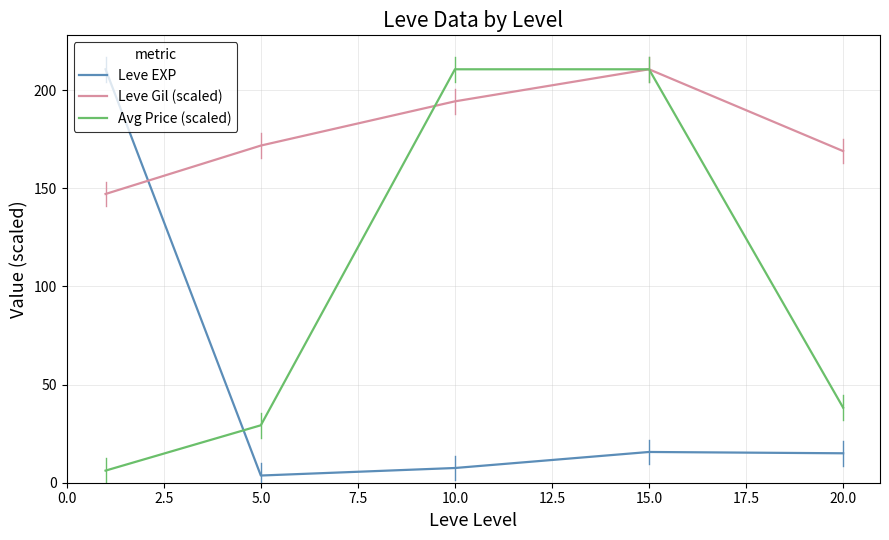

List the series in order of their overall mean, highest first.

Leve Gil (scaled), Avg Price (scaled), Leve EXP